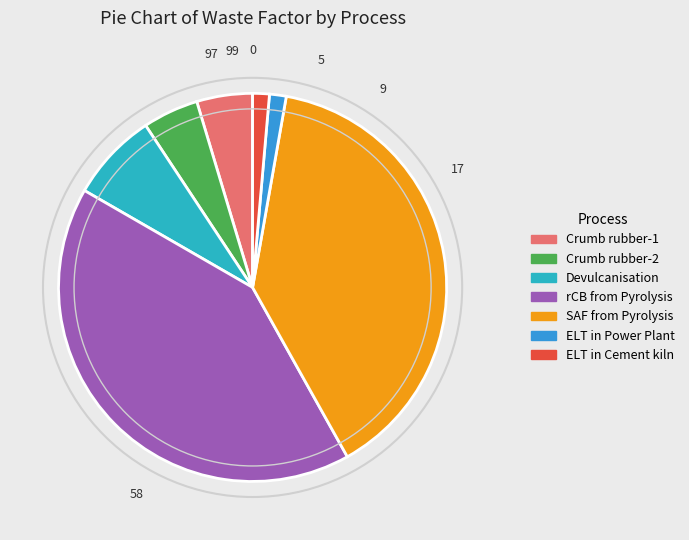

Count the number of slices in the pie.

7